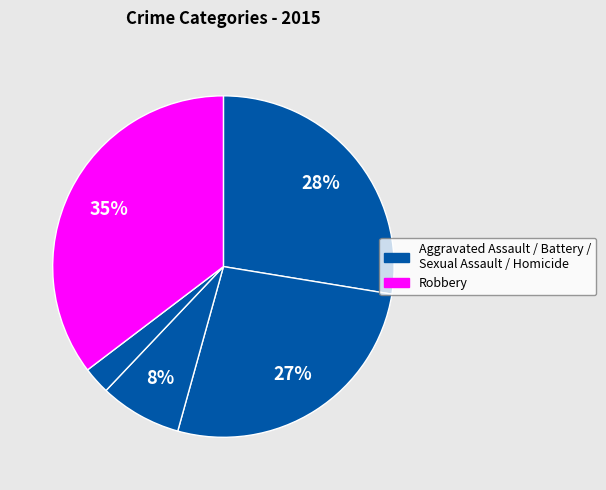

Count the number of slices in the pie.

5